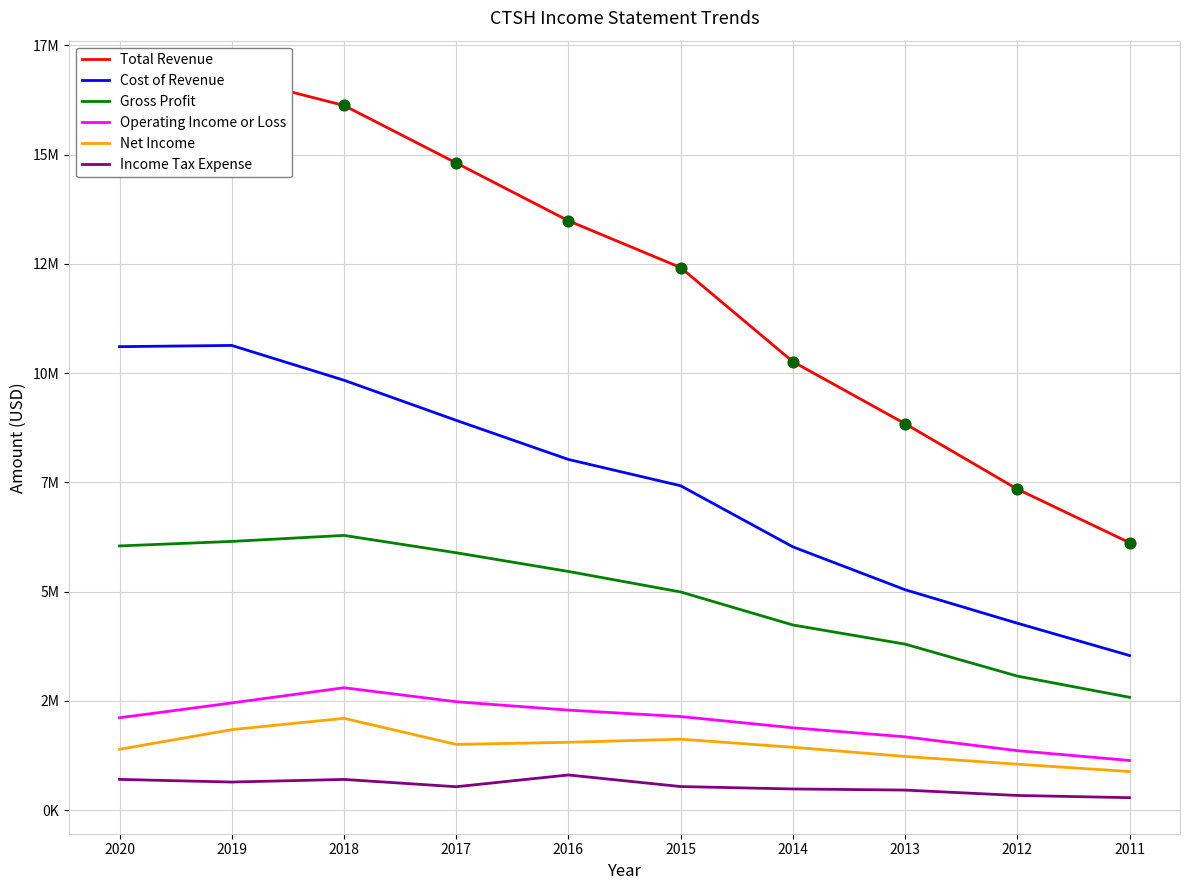

Which series reaches the minimum Y coordinate?

Income Tax Expense